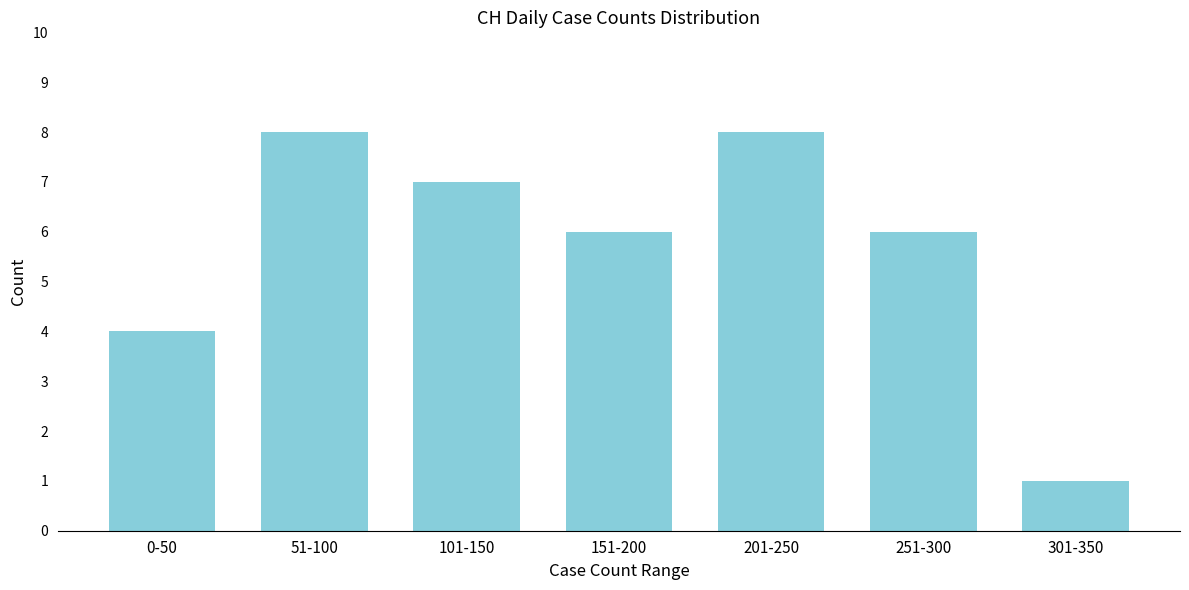

Reading left to right, list all the values displayed in this chart.

0-50=4	51-100=8	101-150=7	151-200=6	201-250=8	251-300=6	301-350=1